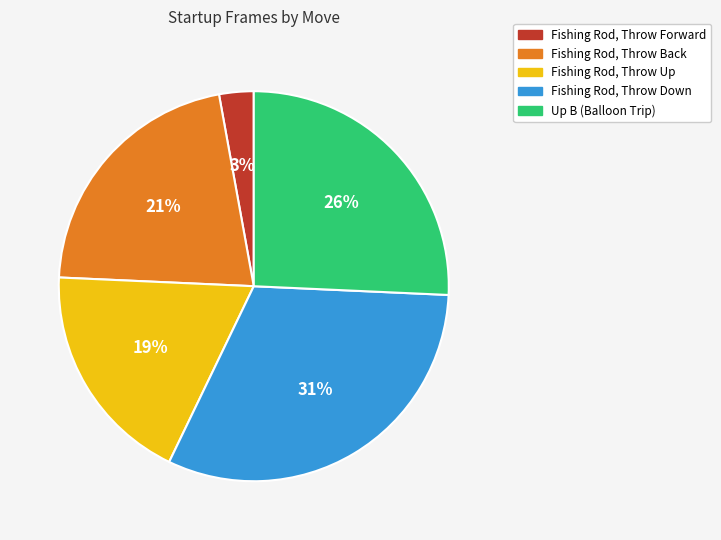

How many segments does this pie chart have?

5